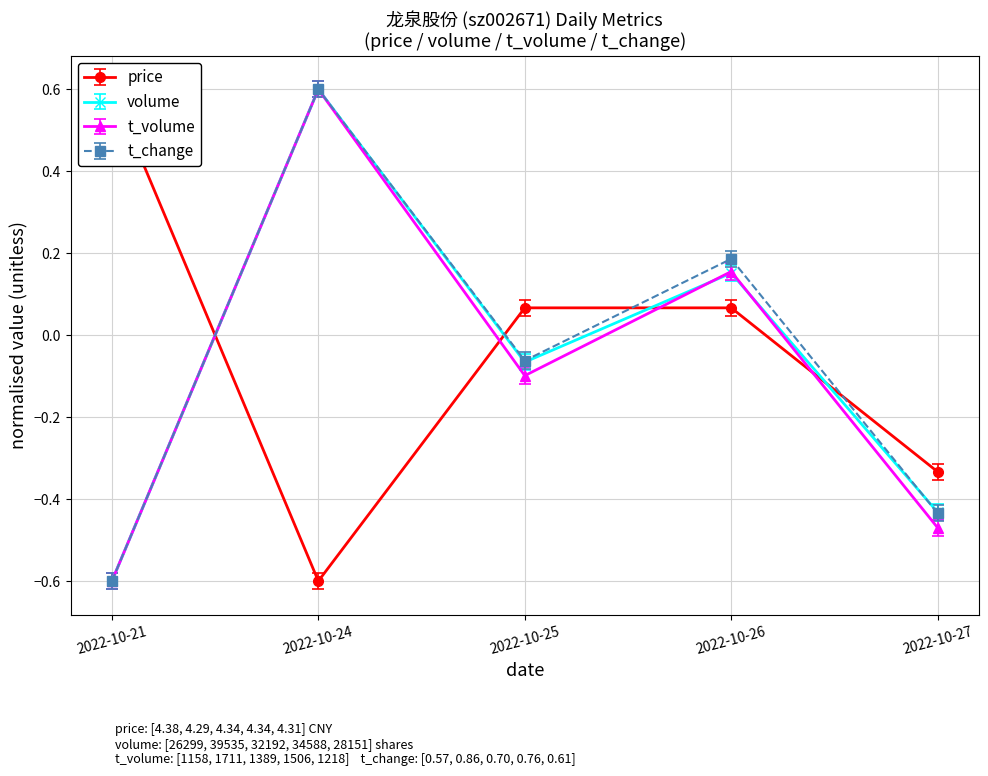

Rank the series at 2022-10-24 from highest to lowest value.

volume, t_volume, t_change, price